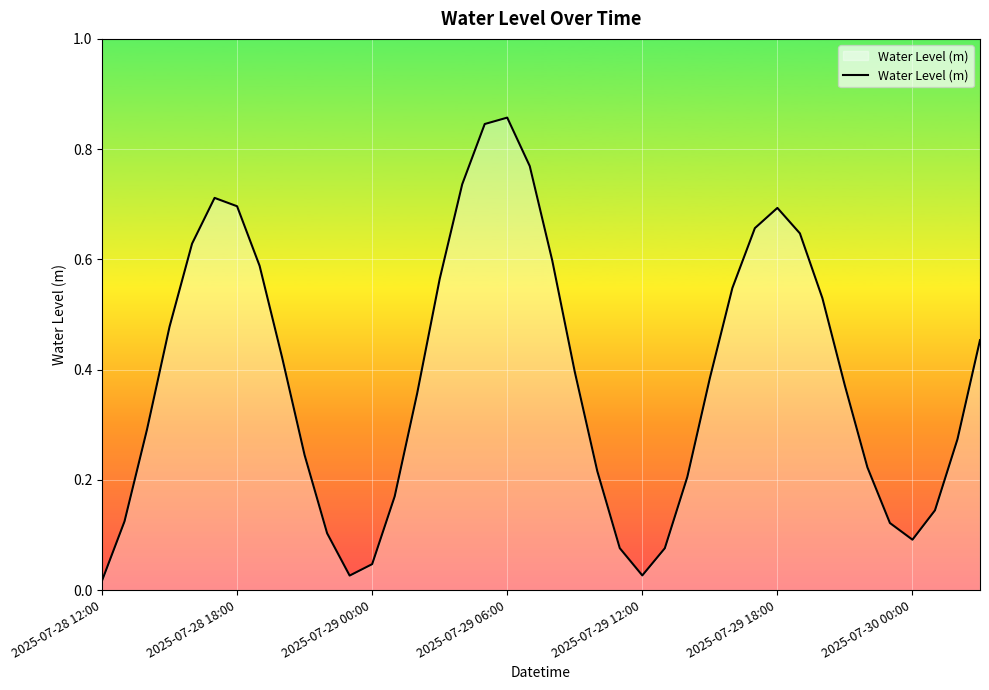

How many lines are shown in the chart?

1